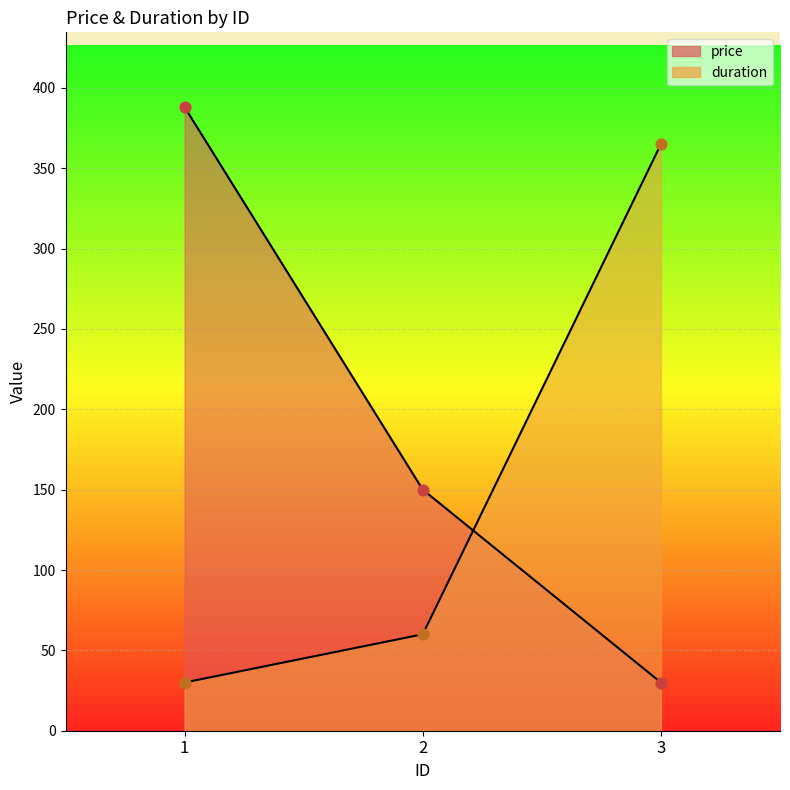

What are all the series names shown in the legend?

price, duration